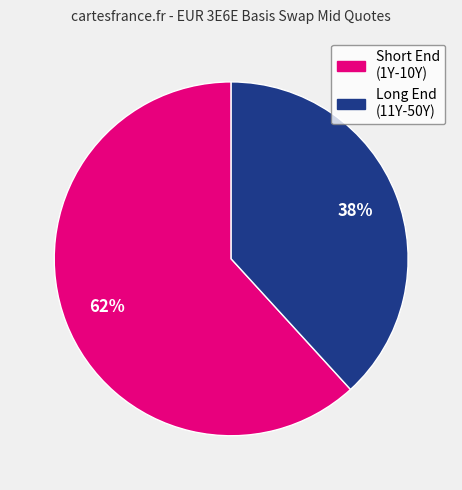

To the nearest percent, what is the average slice percentage?

50%